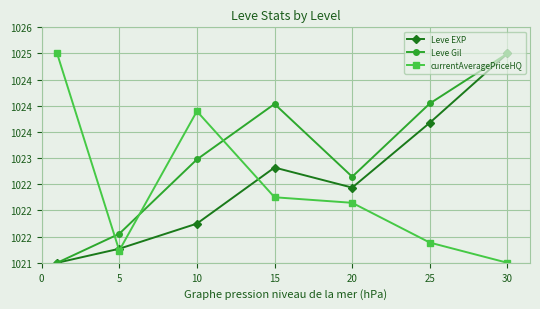

True or false: Leve EXP and currentAveragePriceHQ cross at least once.

True